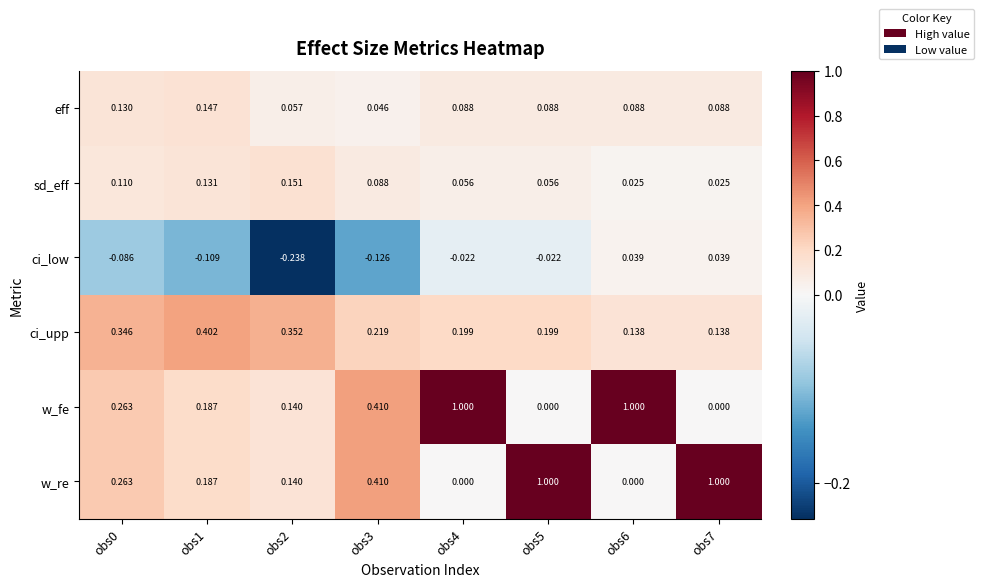

Is the value of ci_low at obs7 greater than the value of w_re at obs2?

No